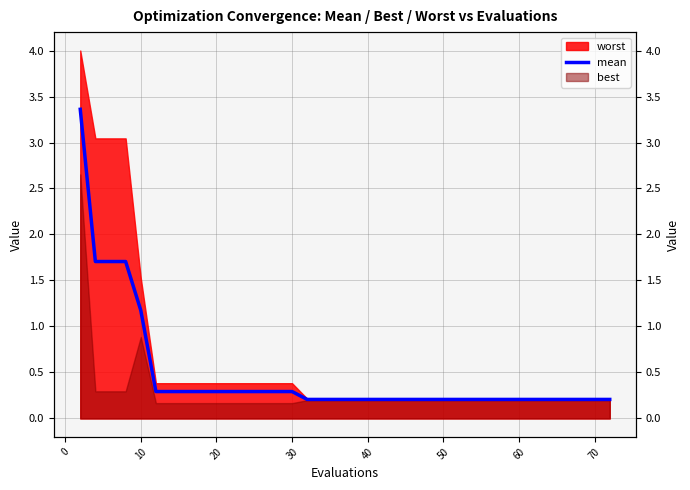

What is the minimum value shown in the chart?

0.2